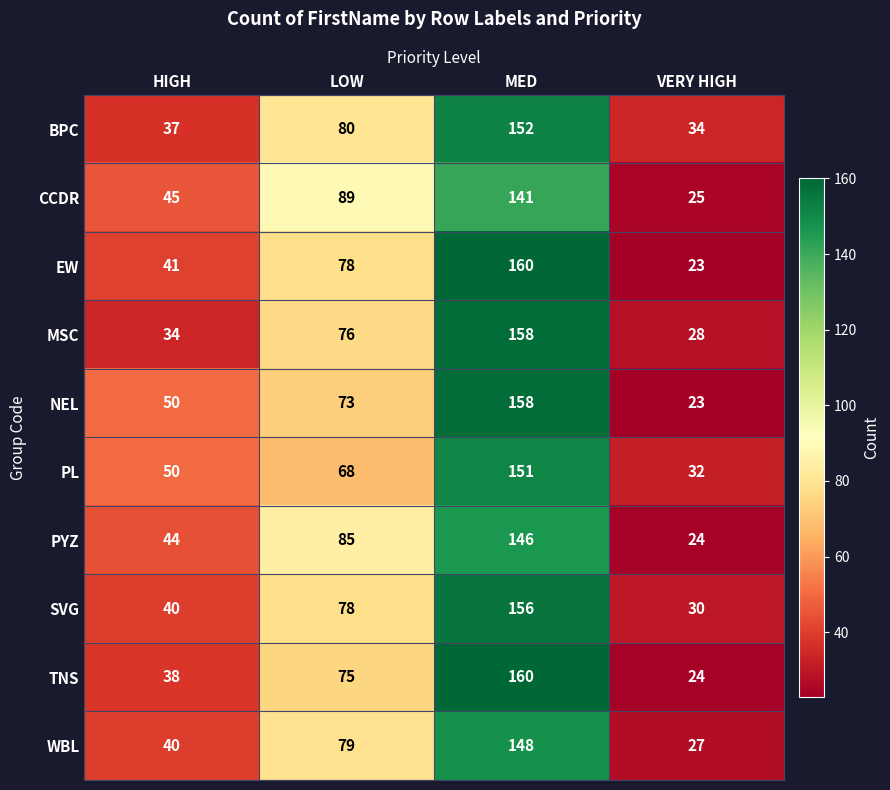

What is the maximum value shown in the chart?

160